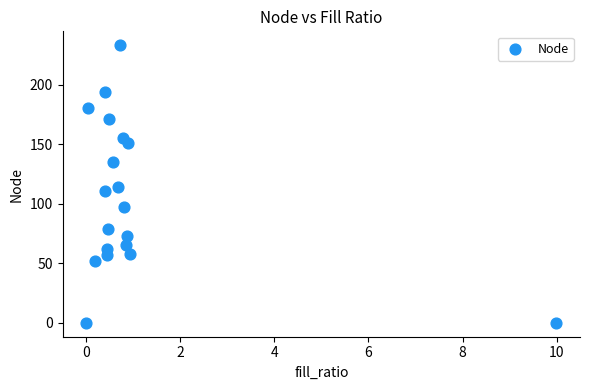

What is the range of Y values (max minus min)?

233